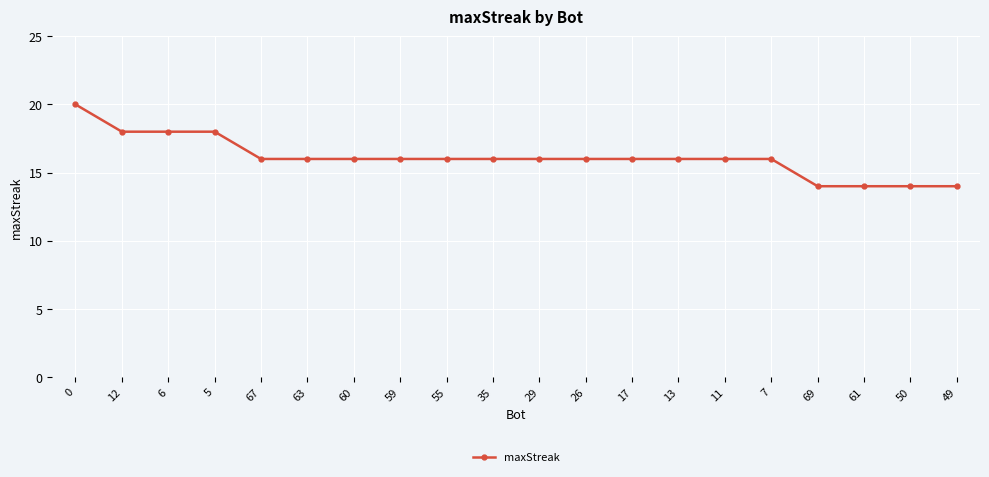

What is the sum of all values?

322